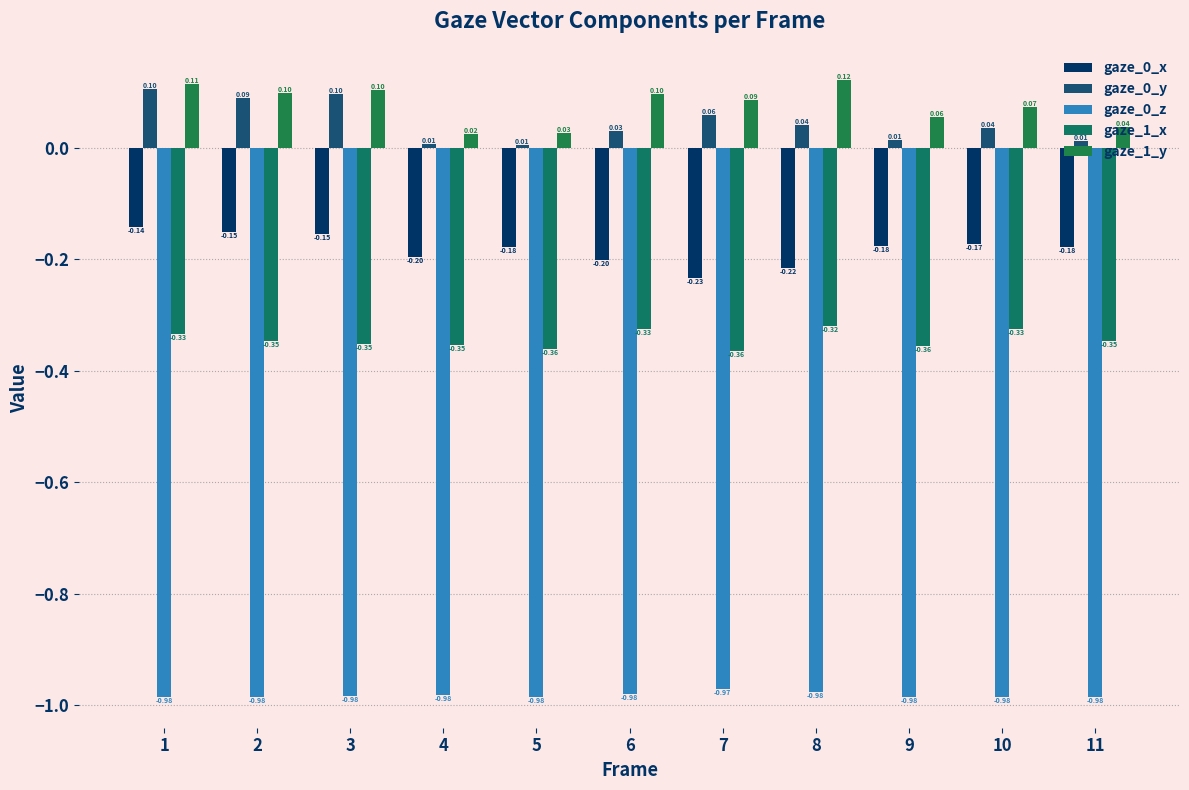

Count the number of data series in this chart.

5